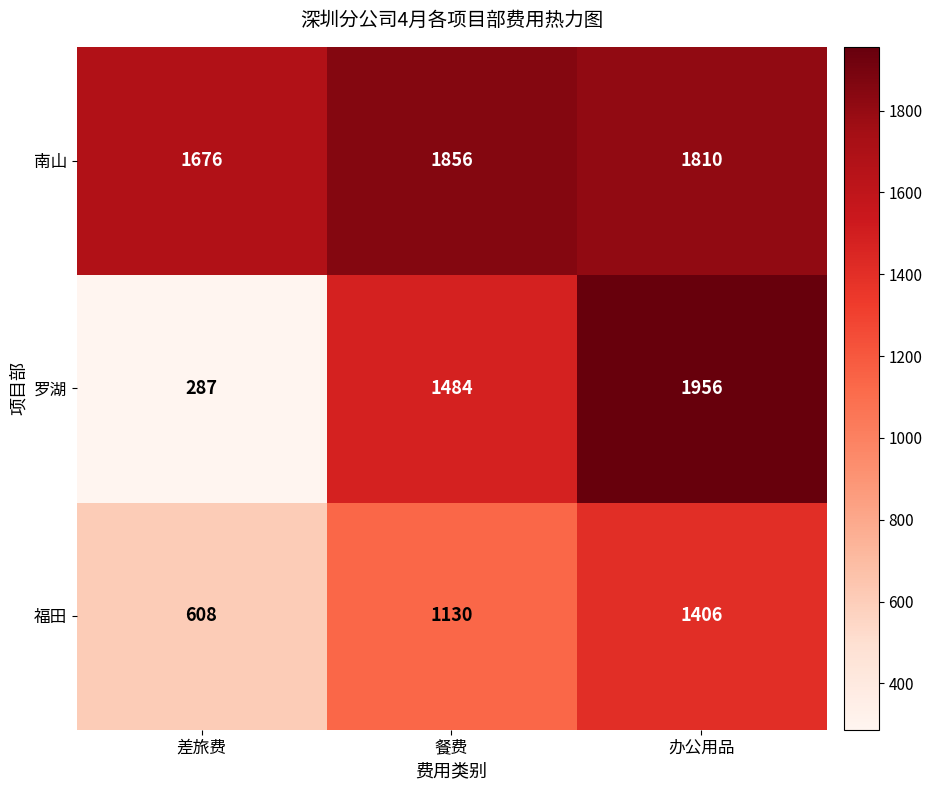

What is the minimum value shown in the chart?

287